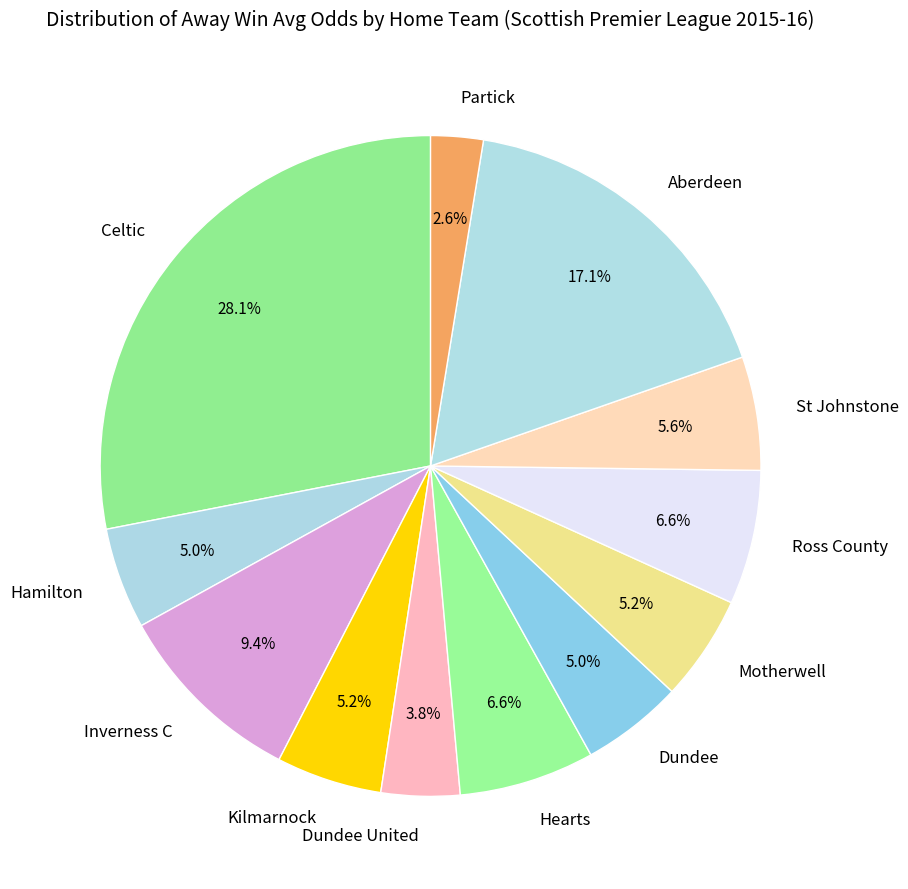

Between Ross County and Dundee United, which is larger?

Ross County